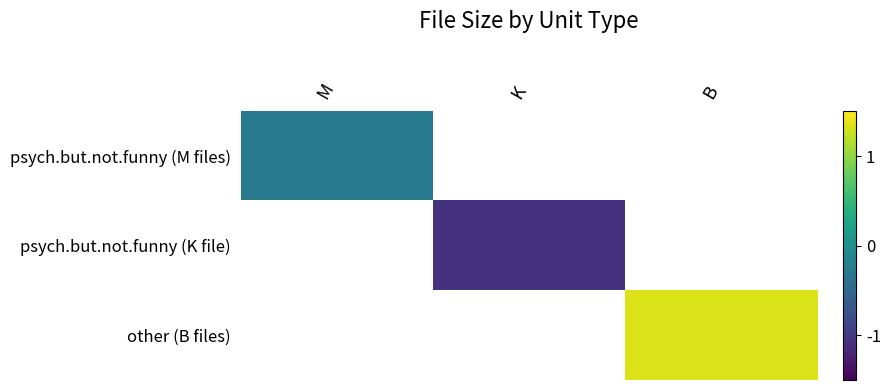

Which series has the largest range (max minus min)?

psych.but.not.funny (M files)